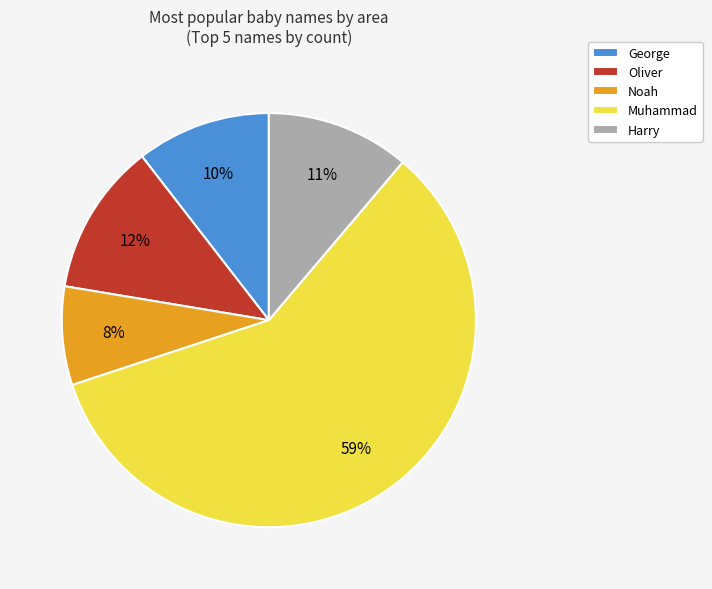

Is there any slice that represents more than half of the pie?

Yes